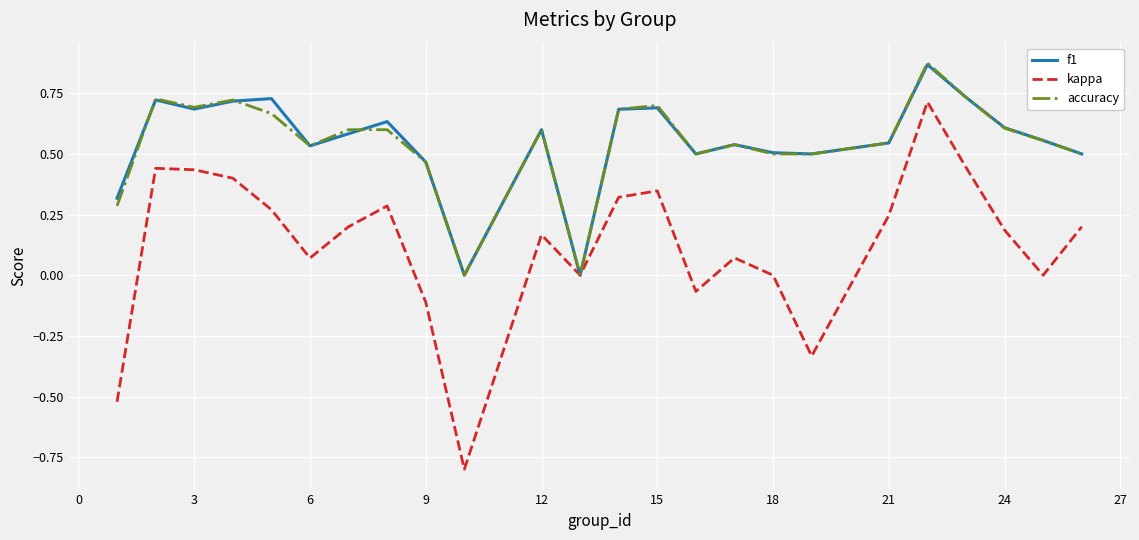

Which series has the widest spread of values?

kappa